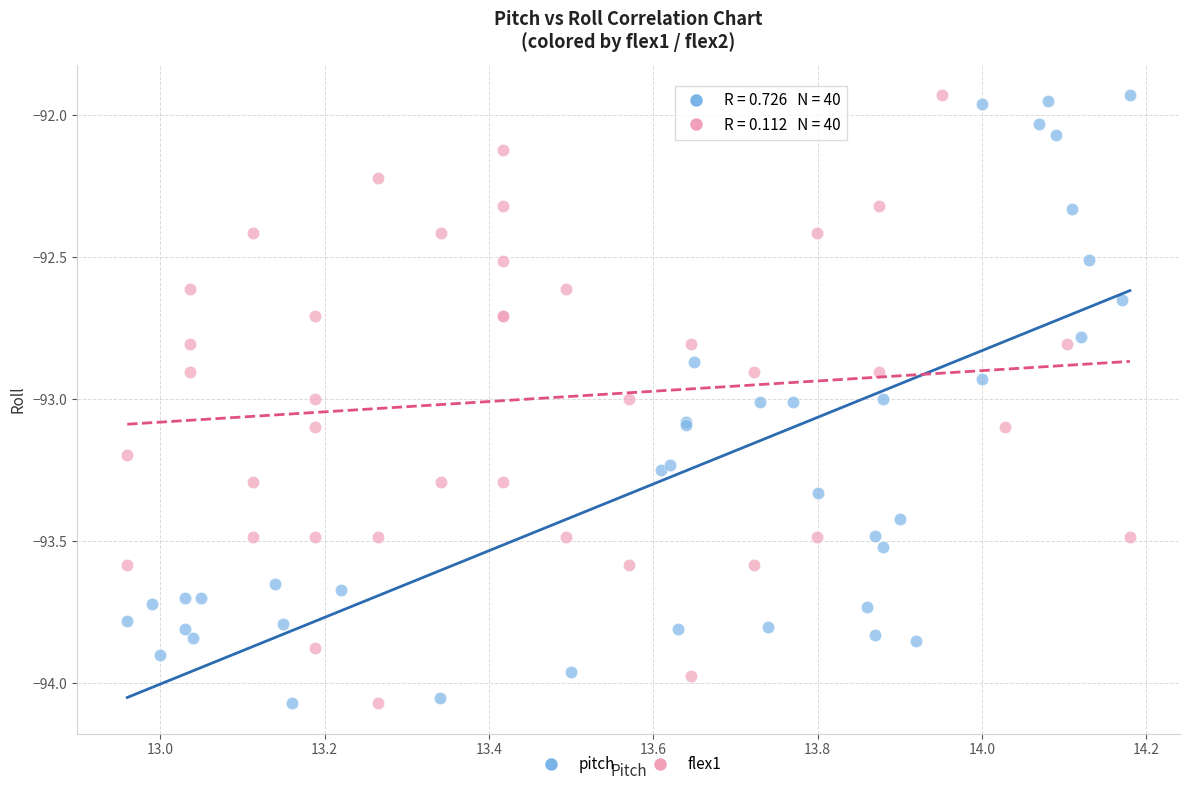

What are all the series names shown in the legend?

pitch, flex1